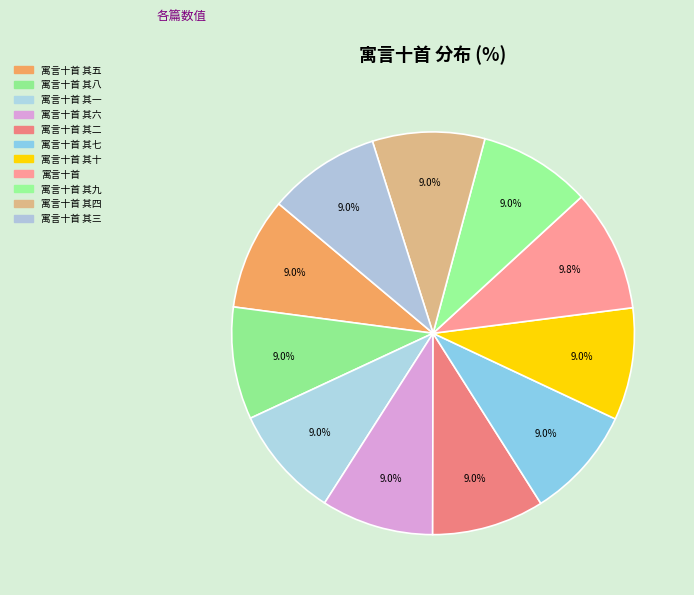

To the nearest percent, what portion does 寓言十首 其七 represent?

9%